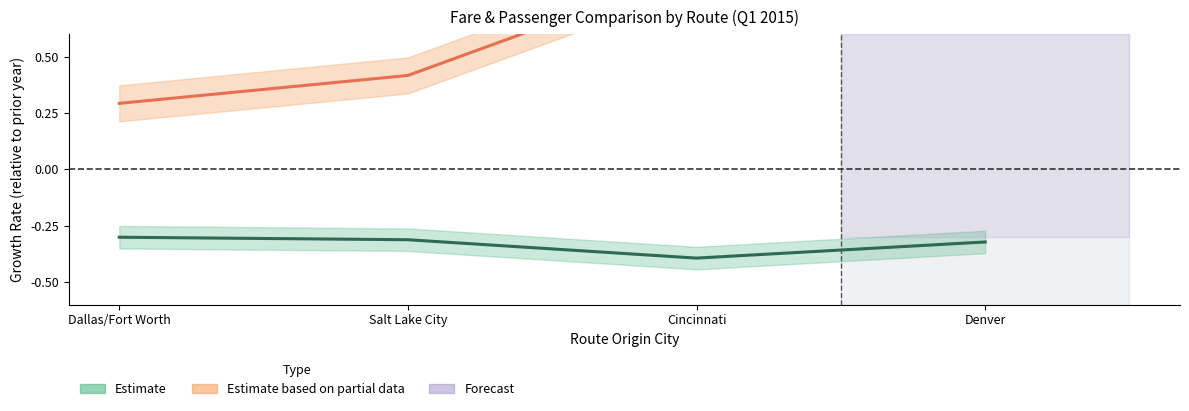

Does the chart have visible grid lines?

No